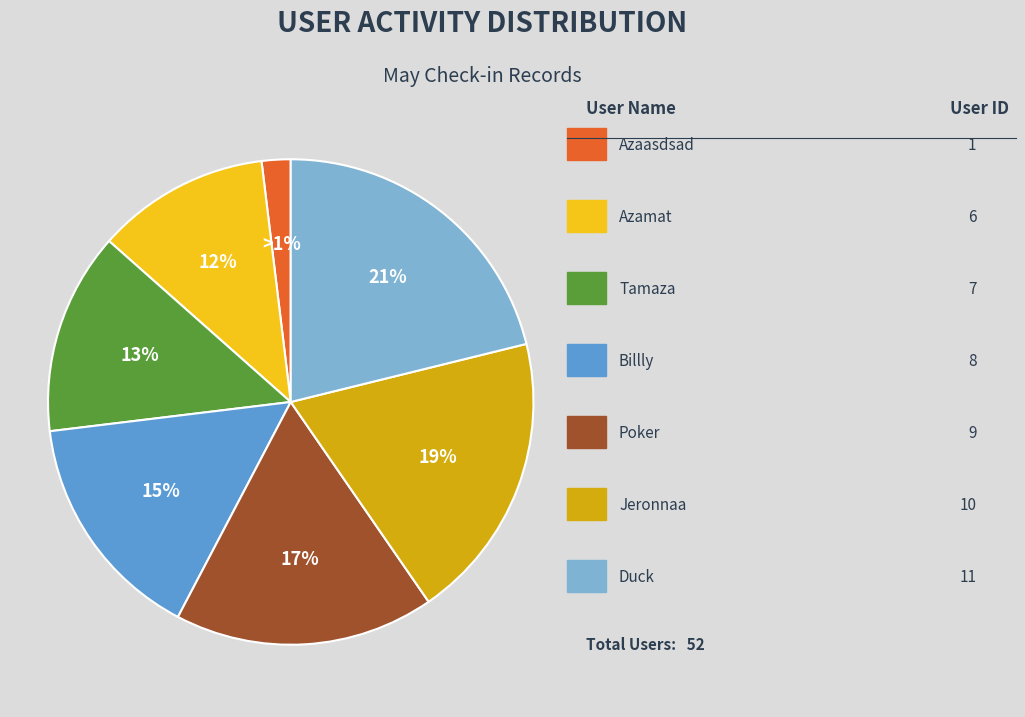

To the nearest percent, what portion does Azaasdsad represent?

2%